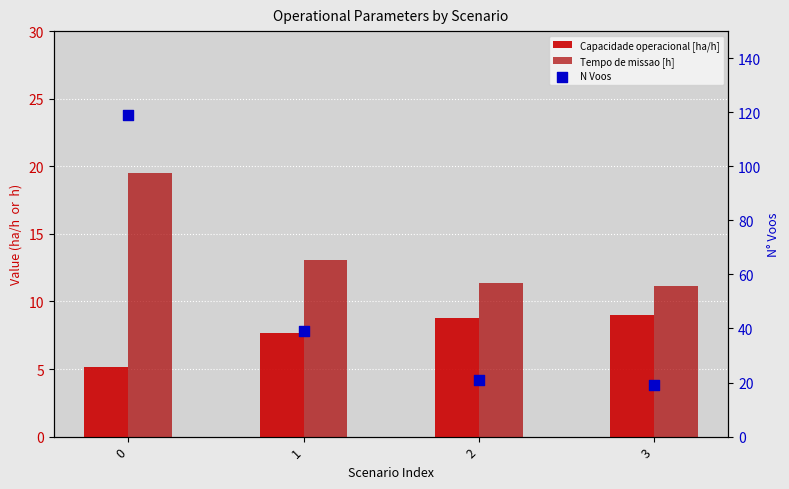

Which series contains the lowest Y value?

Capacidade operacional [ha/h]